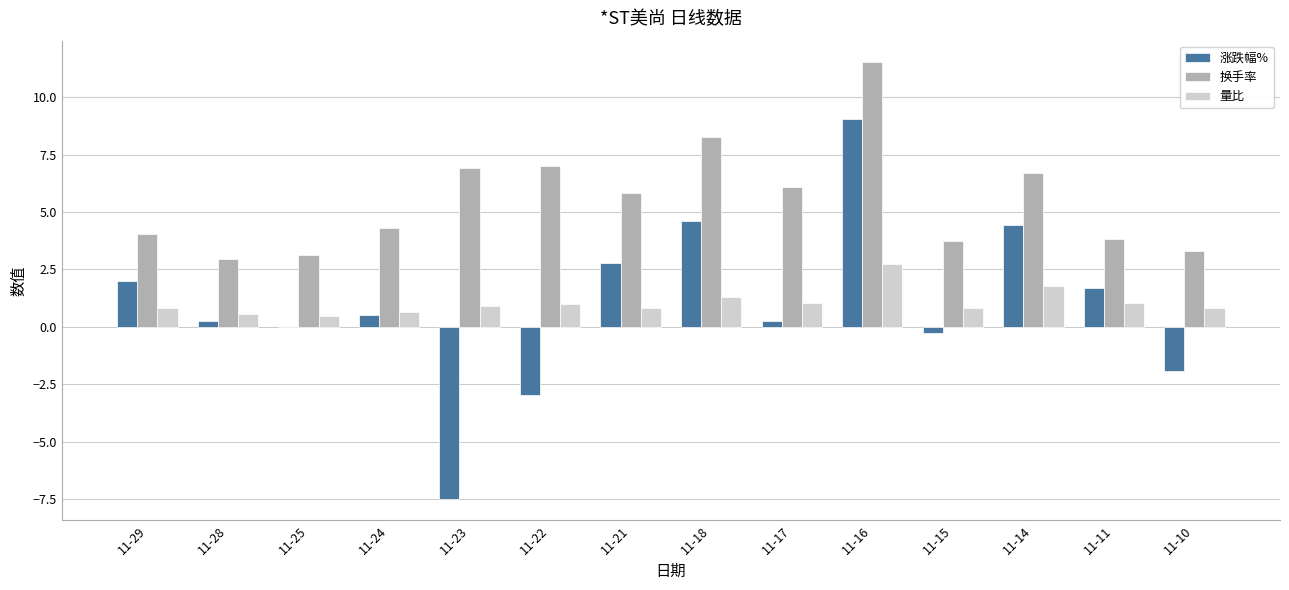

What is the maximum value for 换手率?

11.5